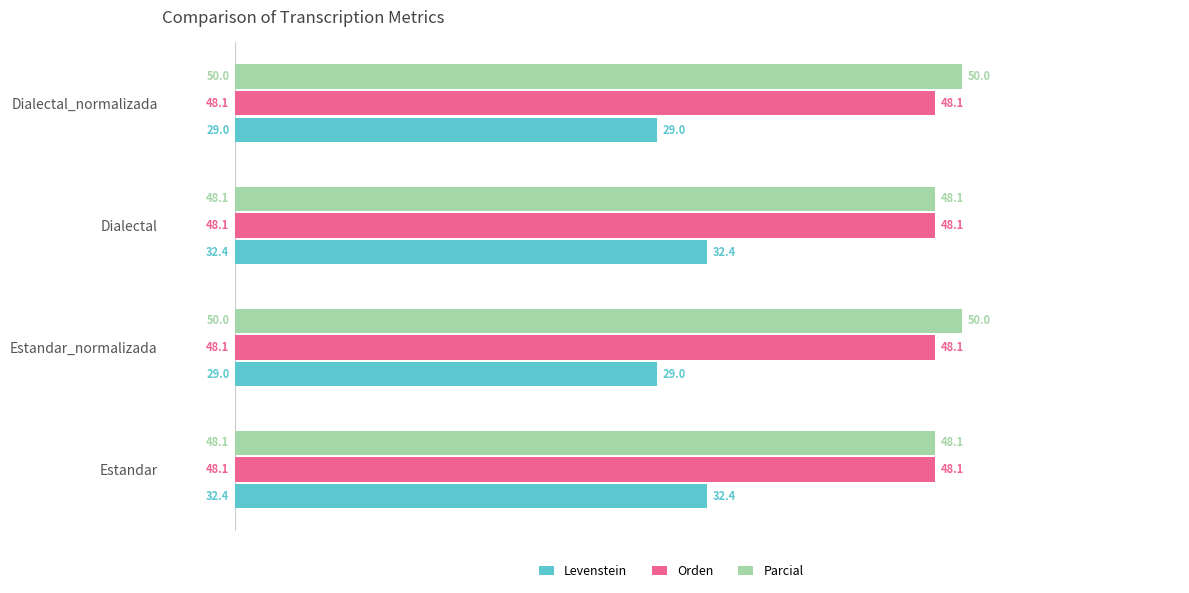

What is the sum of the Parcial values at Estandar and Estandar_normalizada?

98.1